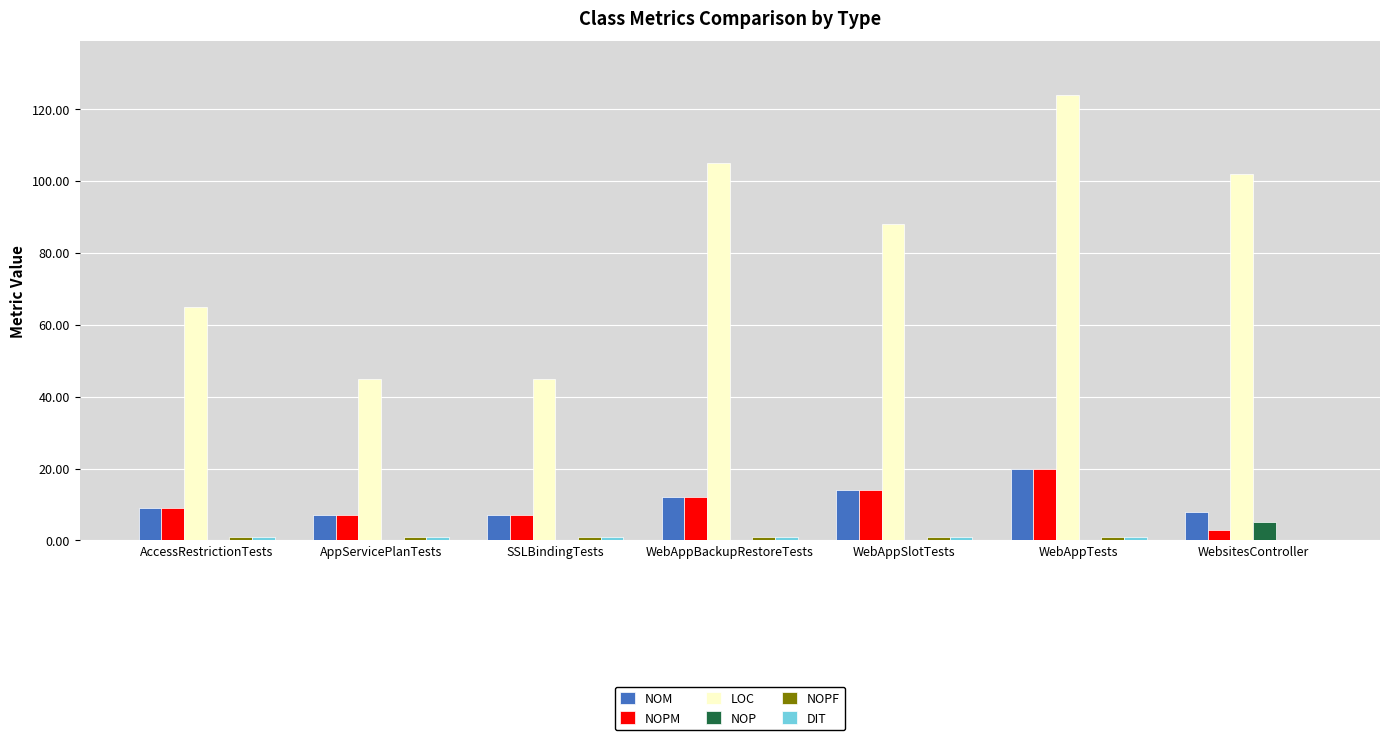

Are the bars grouped side by side (vs. stacked)?

Yes